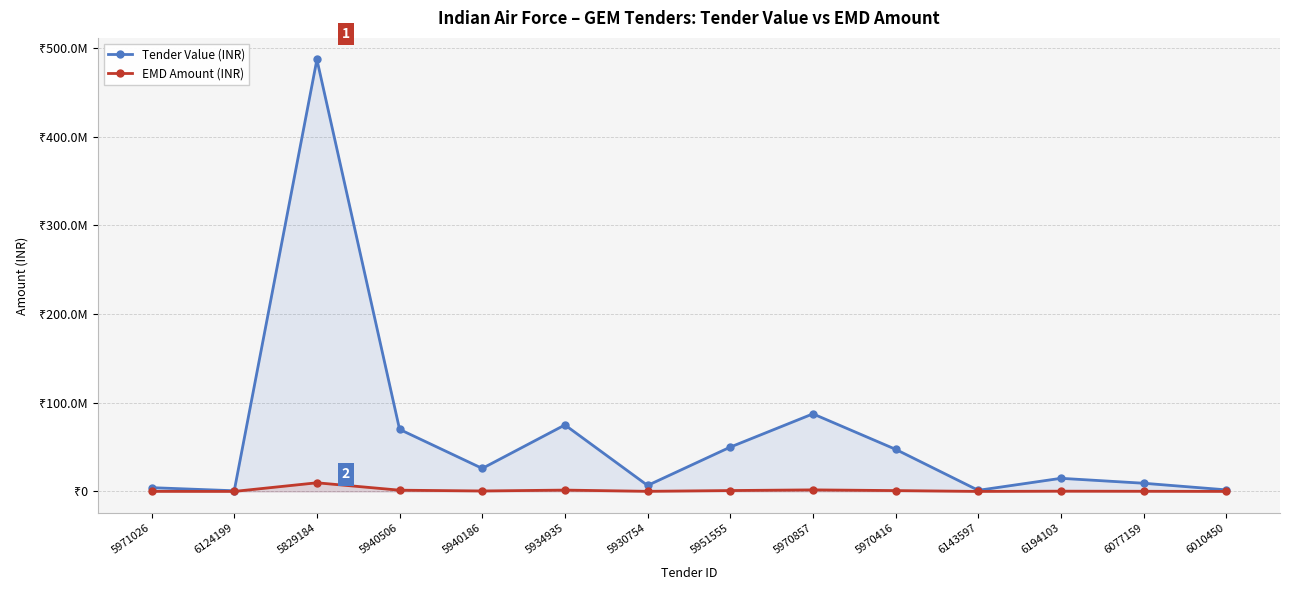

Which series has the widest spread of values?

Tender Value (INR)